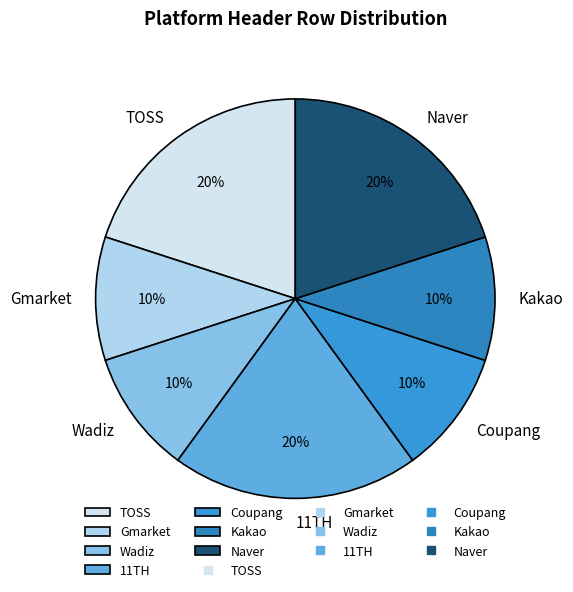

What is the ratio of the value at Coupang to the value at Kakao?

1.0